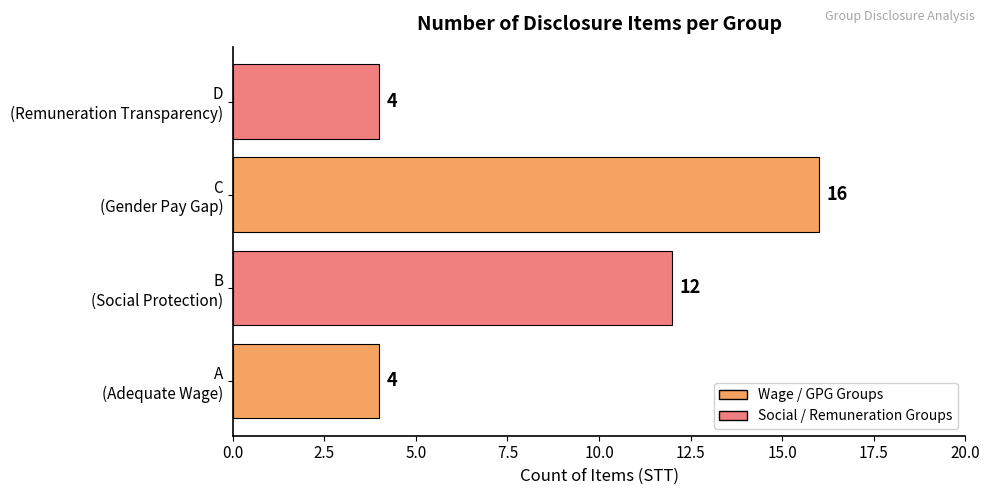

What is the greatest value displayed?

16